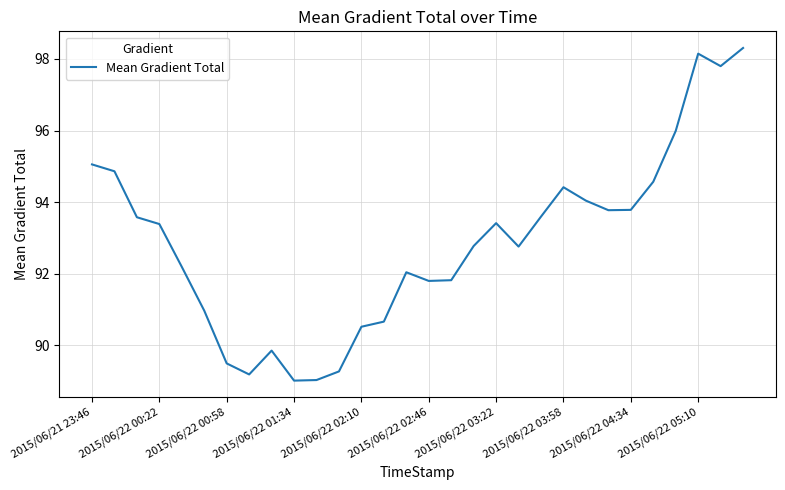

What is the minimum value shown in the chart?

89.0